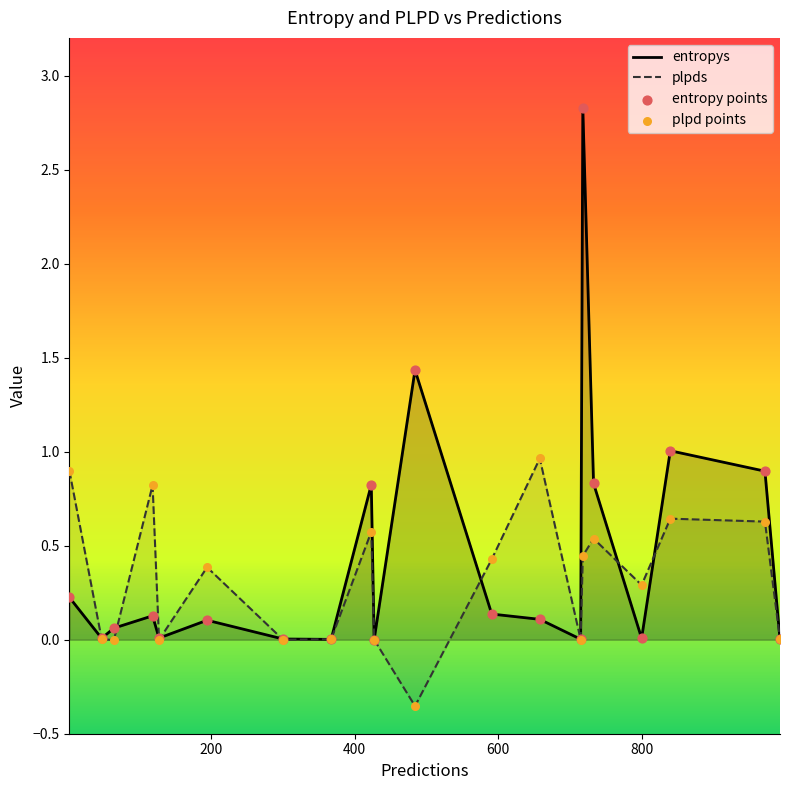

Which series has the largest Y range (max minus min)?

entropys